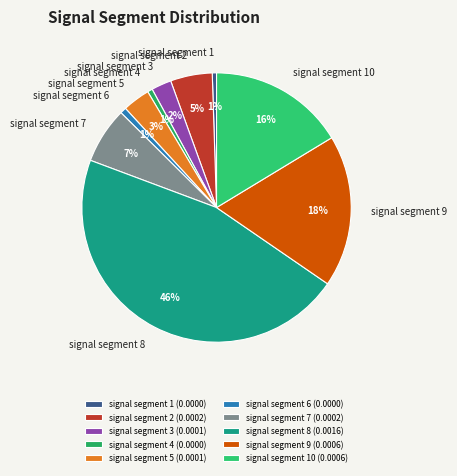

True or false: signal segment 6 accounts for 12% of the total.

False